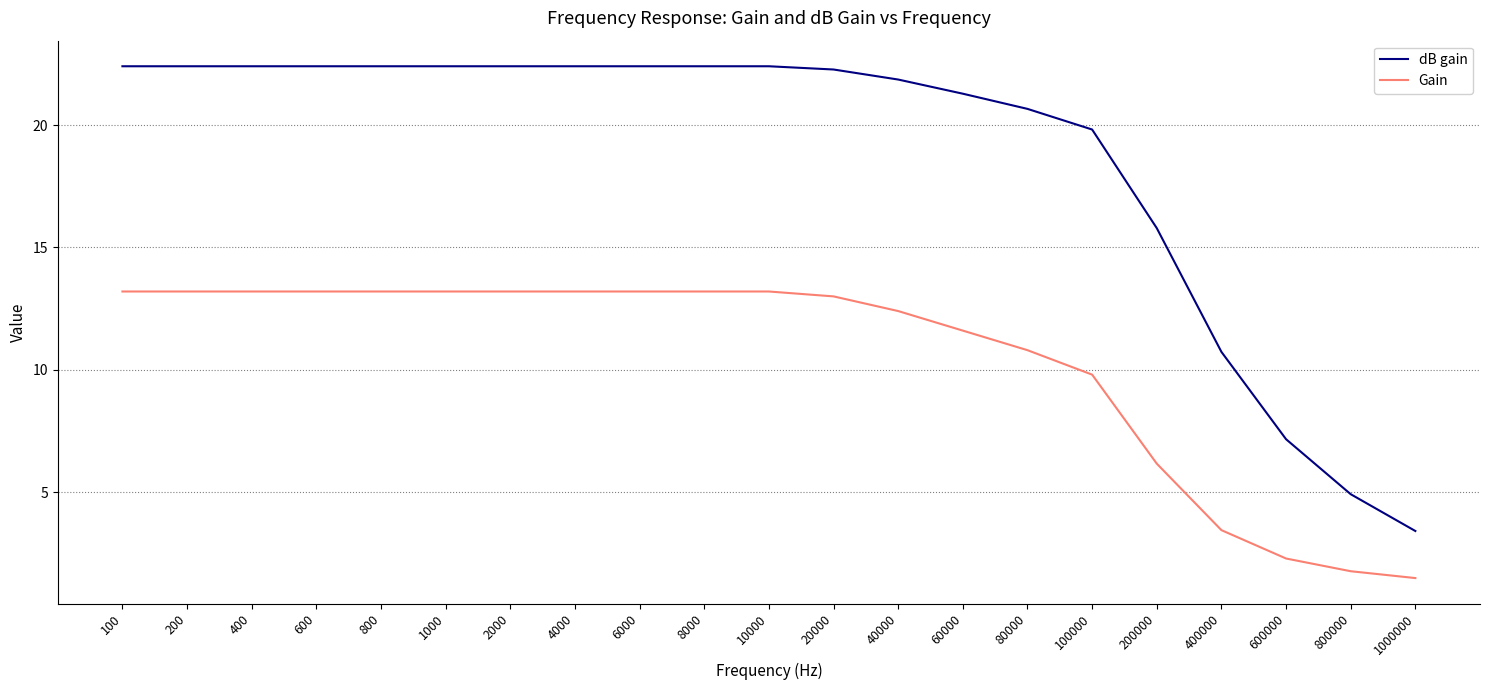

List the series in order of their overall mean, highest first.

dB gain, Gain